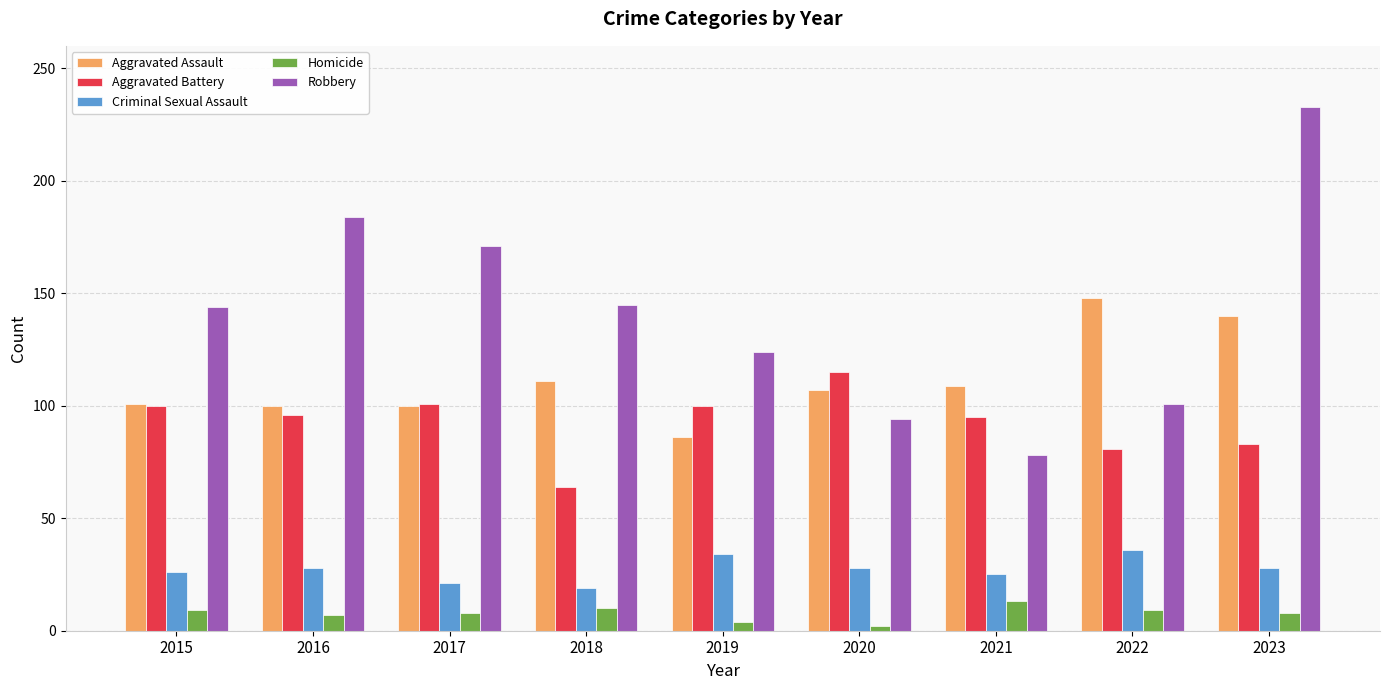

How many bars are there in each group?

5